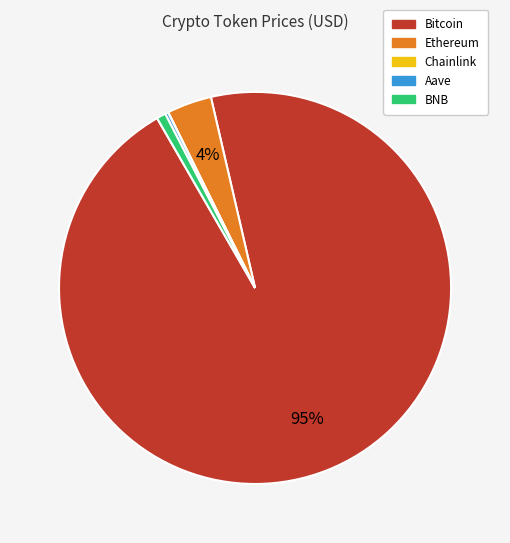

Which slice represents more than half of the pie?

Bitcoin